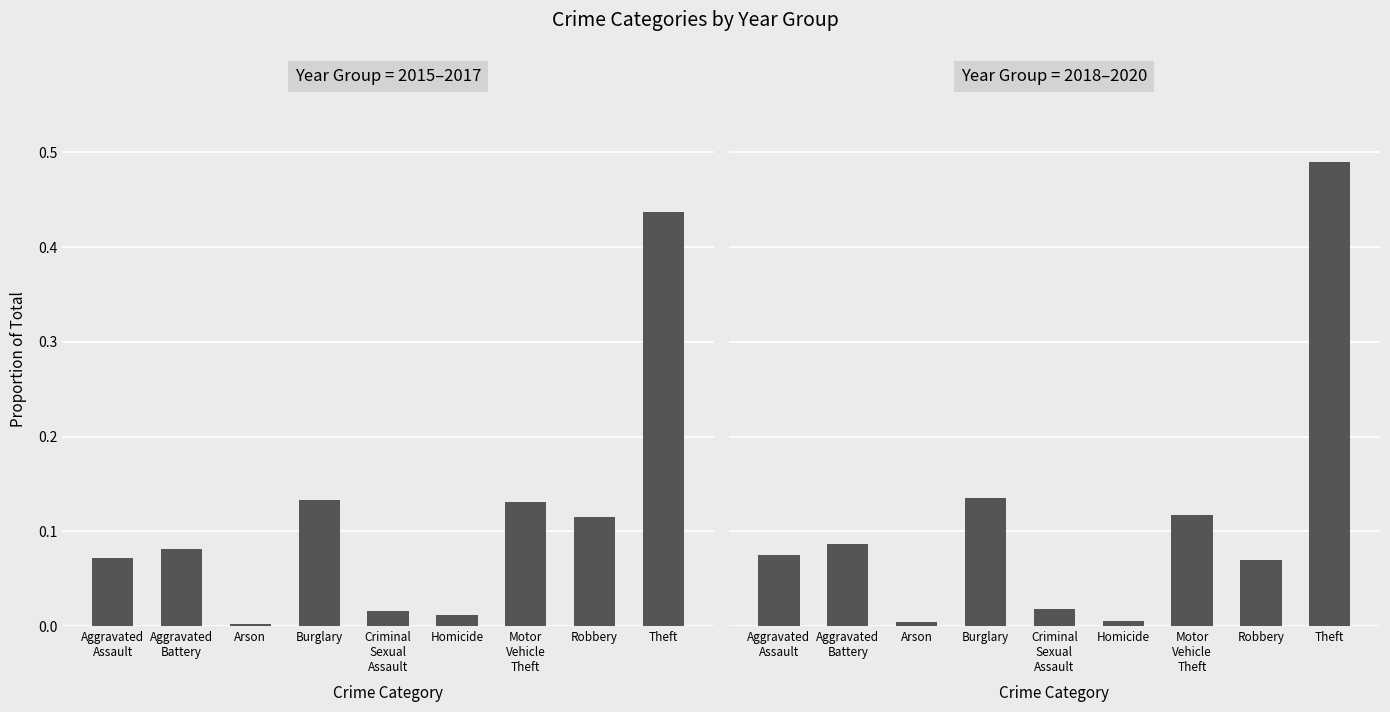

The value of 2018–2020 at Aggravated
Battery is 0.1. True or false?

False